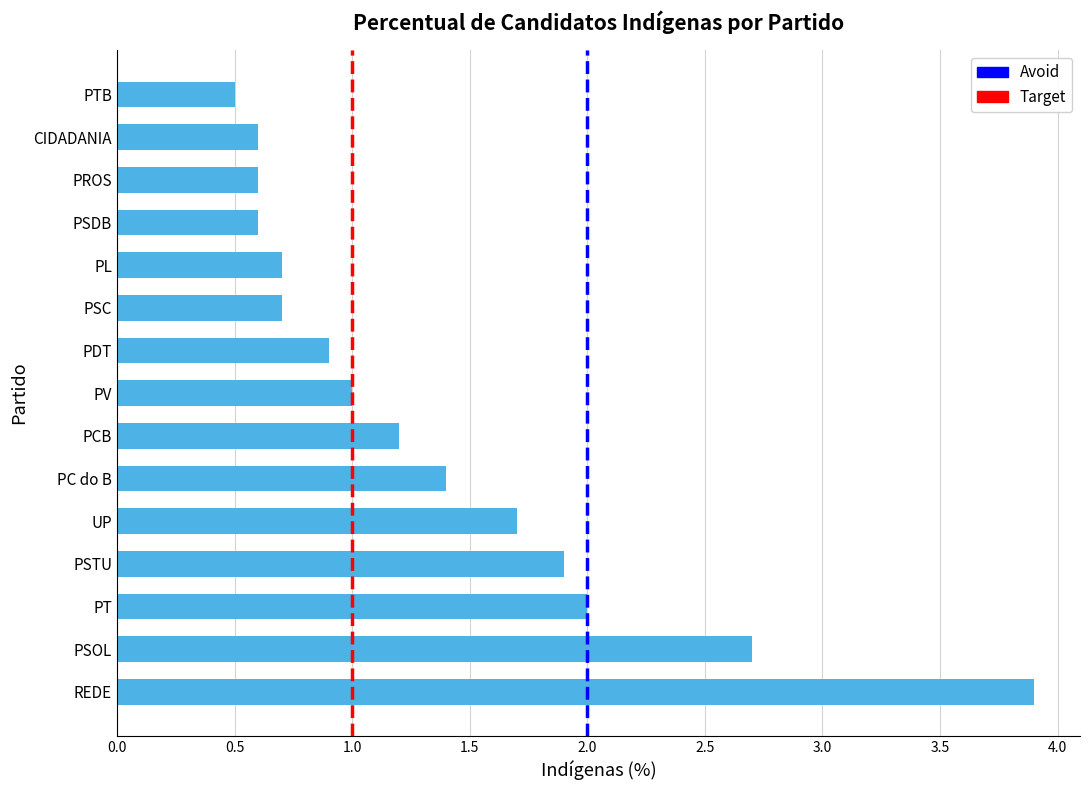

Is it true that the value at PDT is 1.5?

False